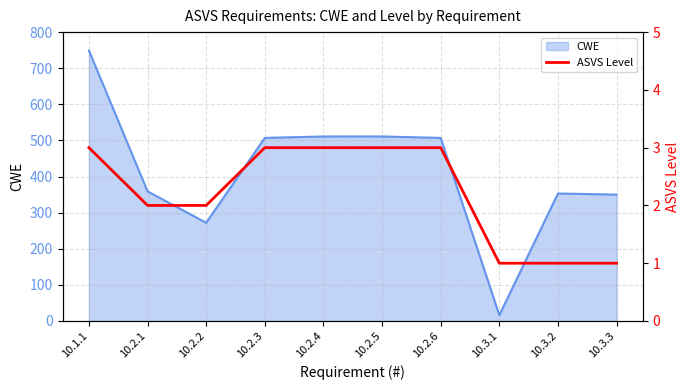

What is the change in value from 10.2.1 to 10.3.3?

-1